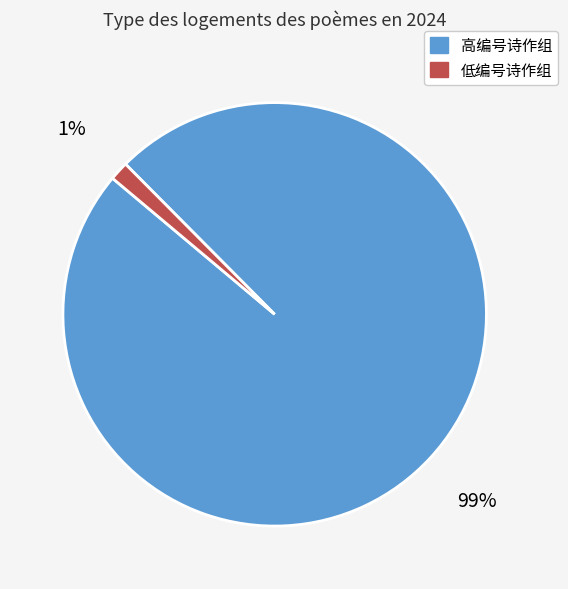

The 低编号诗作组 slice represents 11% of the pie. True or false?

False